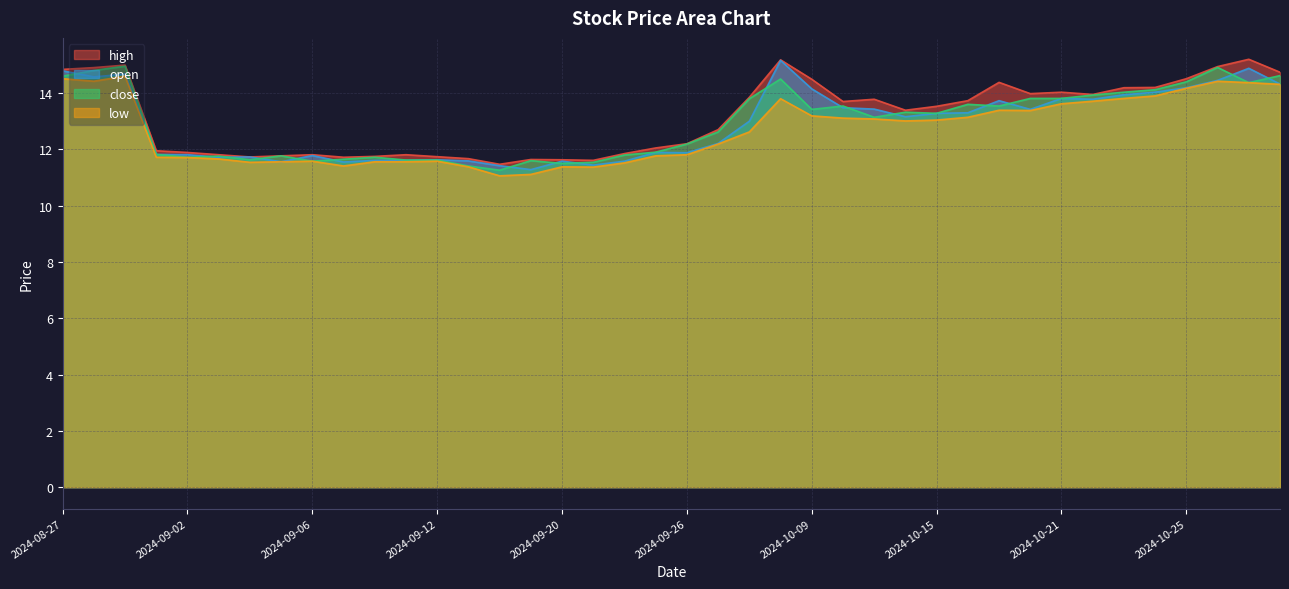

Reading left to right, transcribe all the data shown in this chart.

high: 14.8	14.9	15.0	11.9	11.9	11.8	11.7	11.8	11.8	11.7	11.8	11.8	11.7	11.7	11.5	11.6	11.6	11.6	11.8	12.1	12.2	12.7	13.8	15.2	14.5	13.7	13.8	13.4	13.5	13.7	14.4	14.0	14.0	13.9	14.2	14.2	14.5	14.9	15.2	14.7
open: 14.8	14.6	14.7	11.8	11.8	11.7	11.7	11.6	11.8	11.6	11.6	11.6	11.6	11.6	11.4	11.3	11.6	11.4	11.6	11.9	11.9	12.2	13.0	15.2	14.2	13.5	13.4	13.2	13.3	13.3	13.7	13.4	13.8	13.8	13.9	14.0	14.2	14.4	14.9	14.3
close: 14.6	14.8	15.0	11.8	11.7	11.8	11.6	11.8	11.6	11.7	11.7	11.6	11.6	11.4	11.3	11.6	11.5	11.5	11.8	11.9	12.2	12.6	13.8	14.5	13.4	13.5	13.1	13.3	13.3	13.6	13.5	13.8	13.8	13.9	14.0	14.1	14.4	14.9	14.4	14.6
low: 14.5	14.4	14.6	11.7	11.7	11.7	11.5	11.6	11.6	11.4	11.6	11.6	11.6	11.4	11.1	11.1	11.4	11.4	11.5	11.8	11.8	12.2	12.6	13.8	13.2	13.1	13.1	13.0	13.0	13.1	13.4	13.4	13.6	13.7	13.8	13.9	14.2	14.4	14.4	14.3